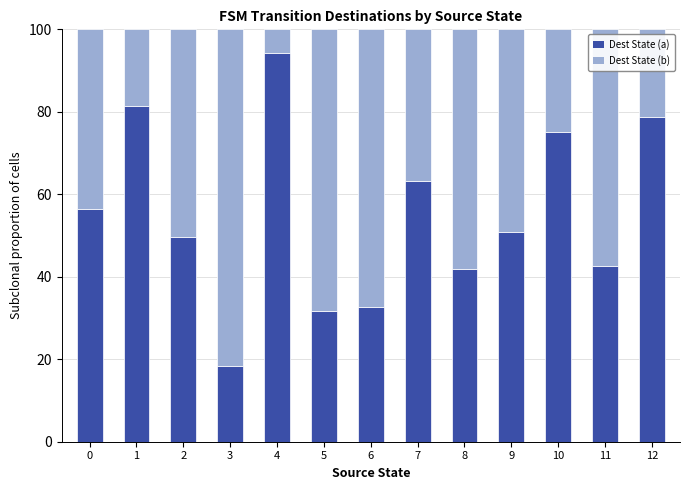

At which label does Dest State (a) reach its peak?

4